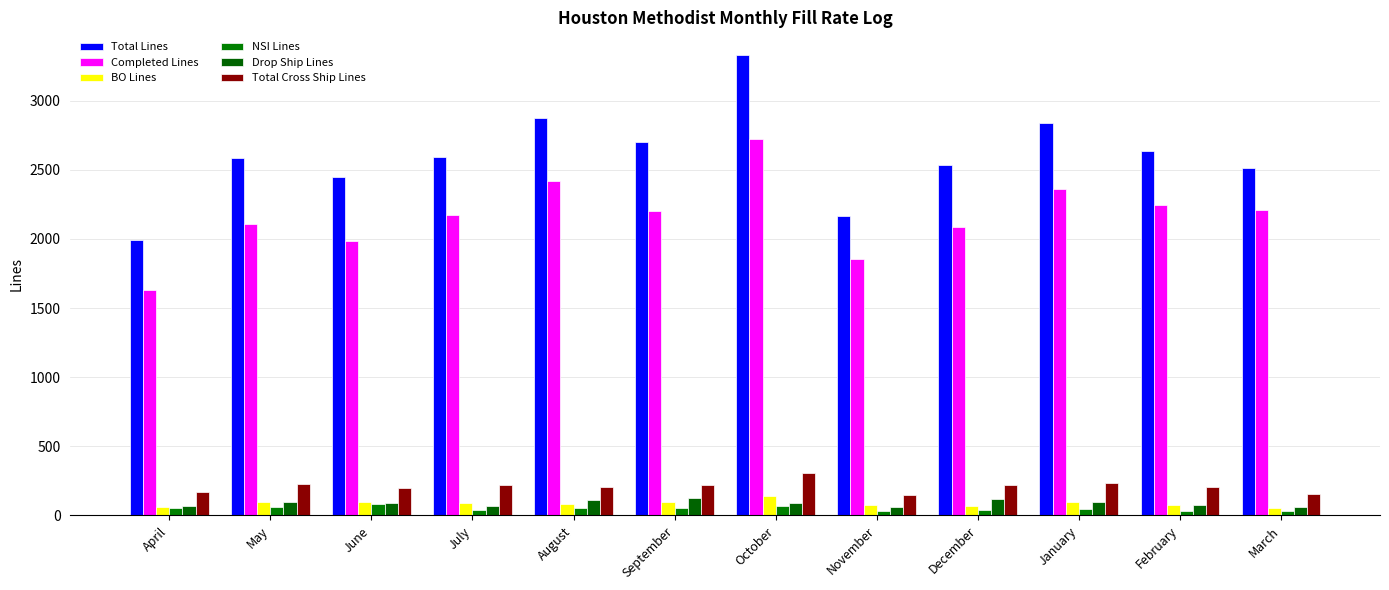

Does the chart contain stacked bars?

No